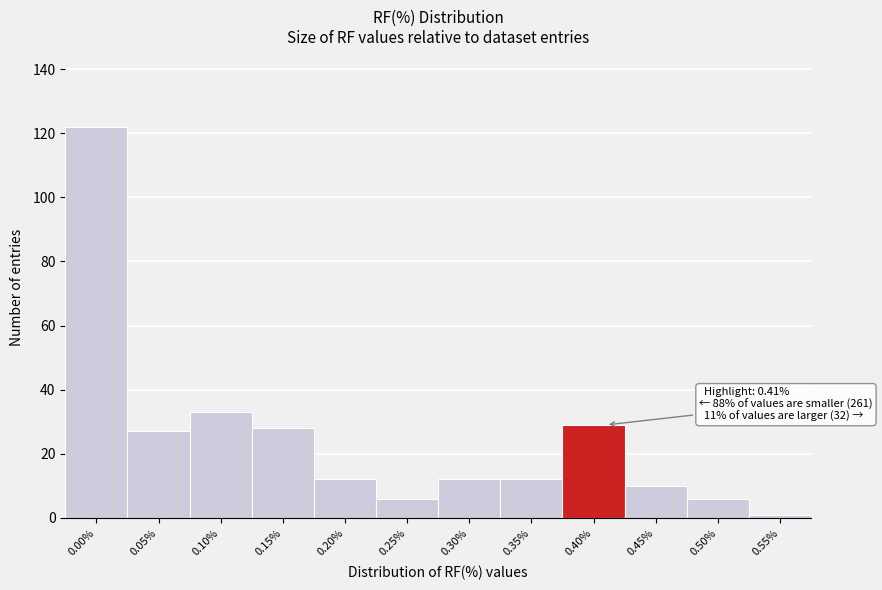

Reading right to left, list all the values displayed in this chart.

1	6	10	29	12	12	6	12	28	33	27	122